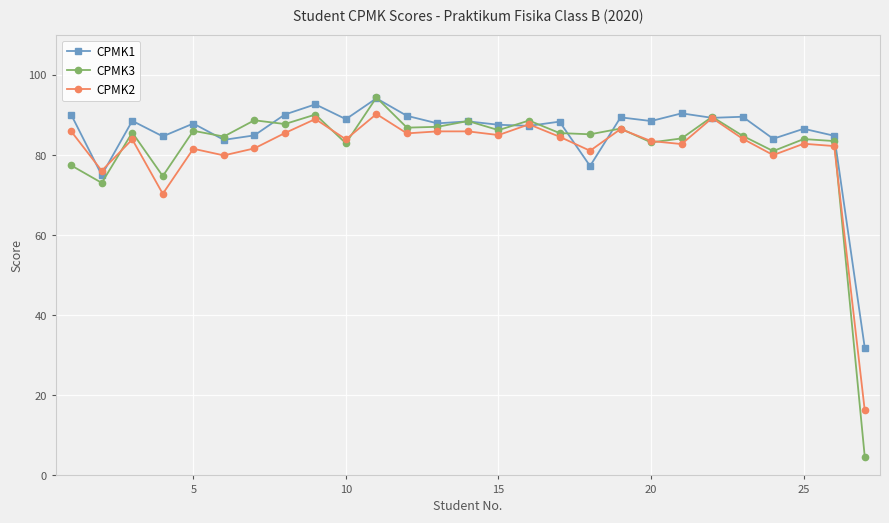

How many categories are shown in the chart?

27